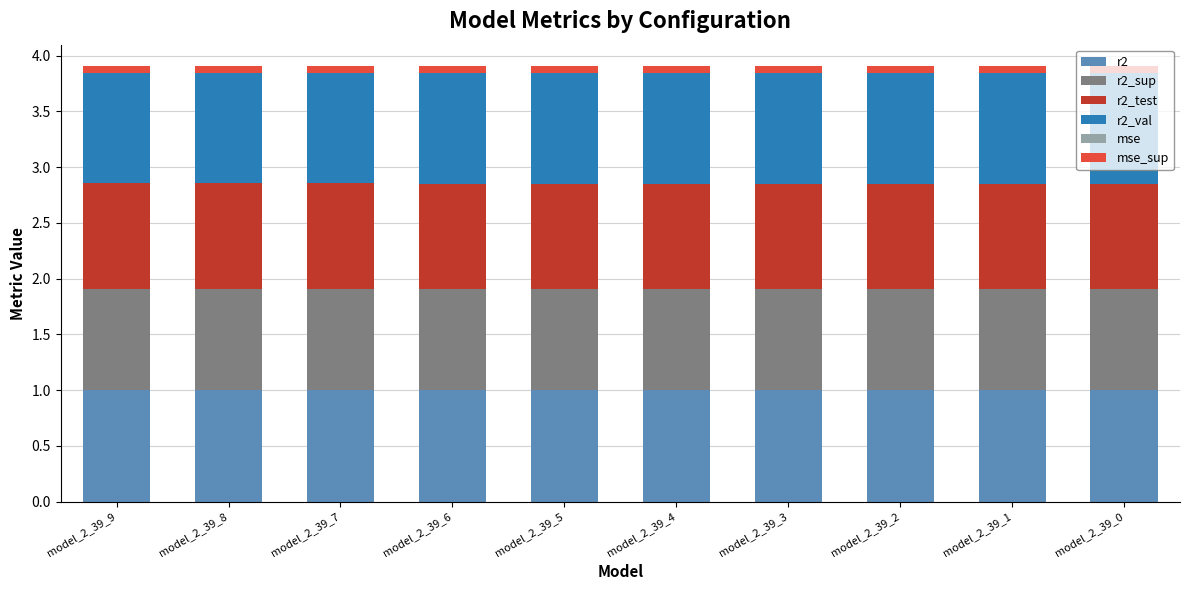

What is the highest value of the r2 series?

1.0